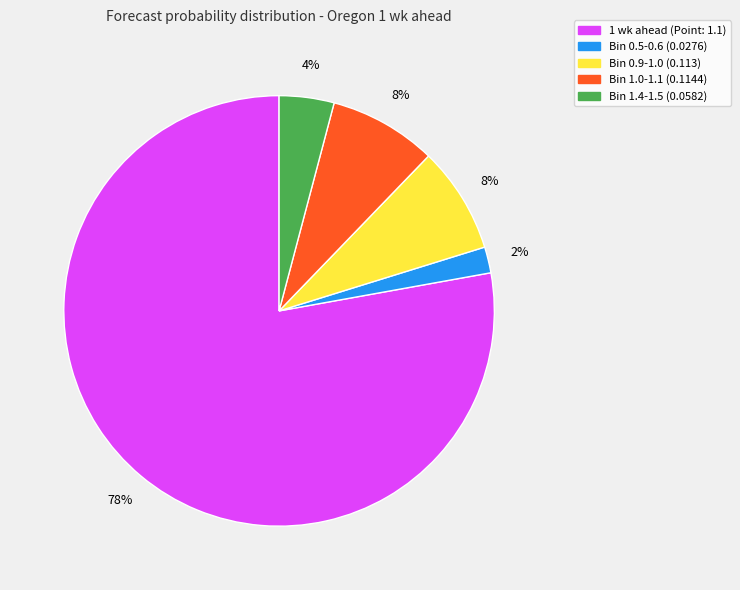

How many segments does this pie chart have?

5